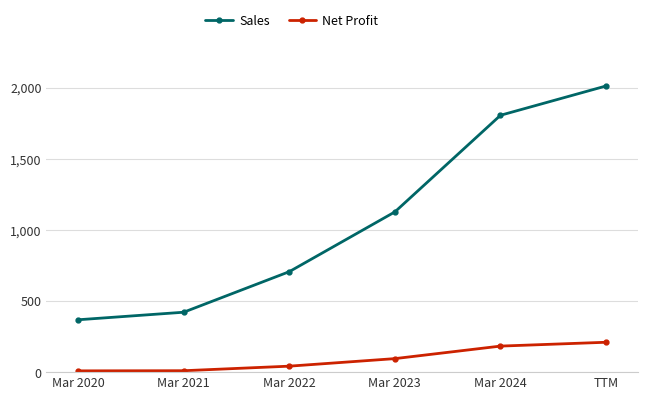

What is the spread (max minus min) of values at Mar 2023?

1031